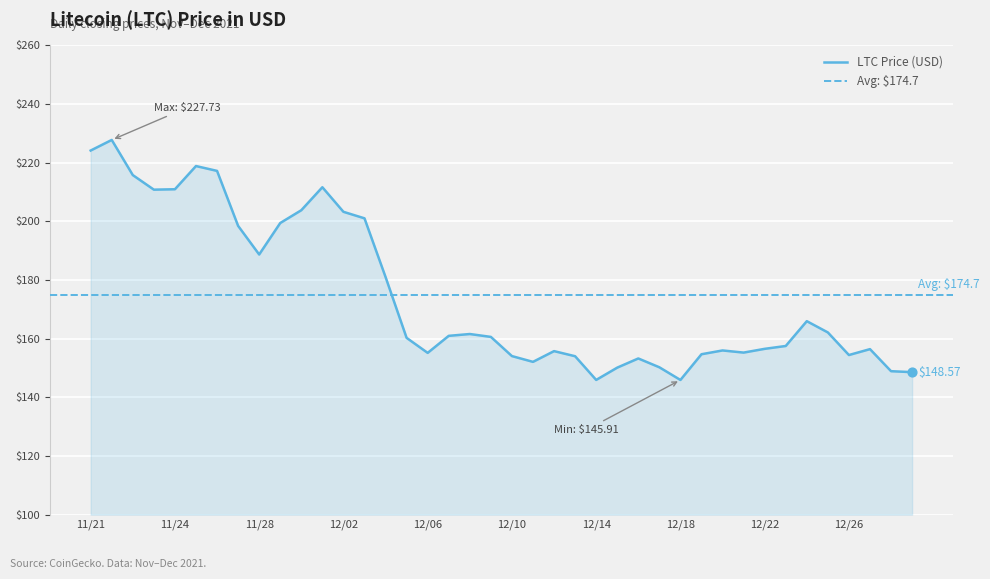

What is the ratio of the value at 12/08 to the value at 11/21?

0.7